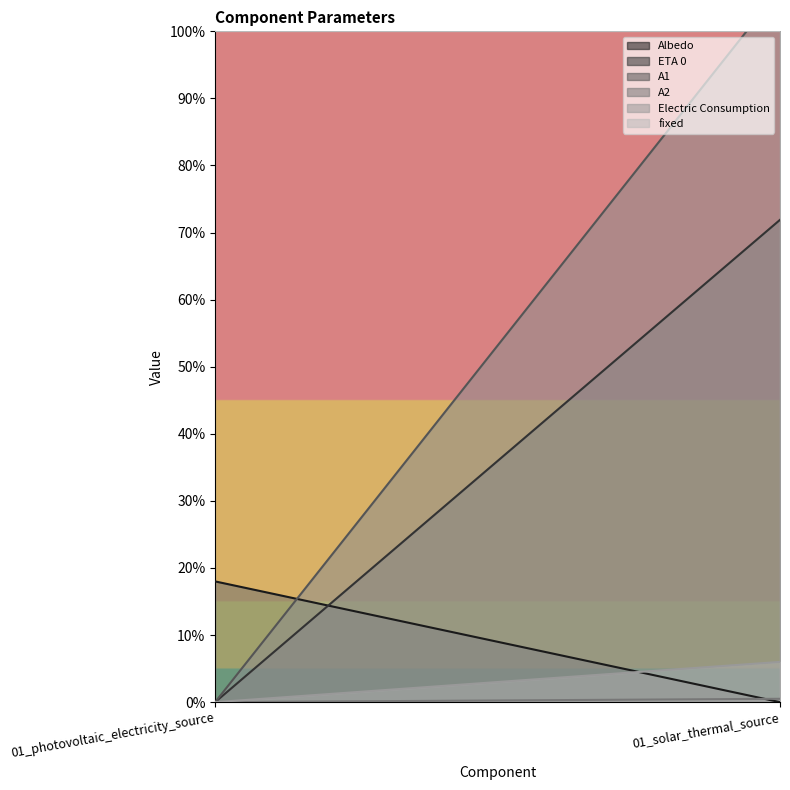

Which series has the largest total across all categories?

fixed